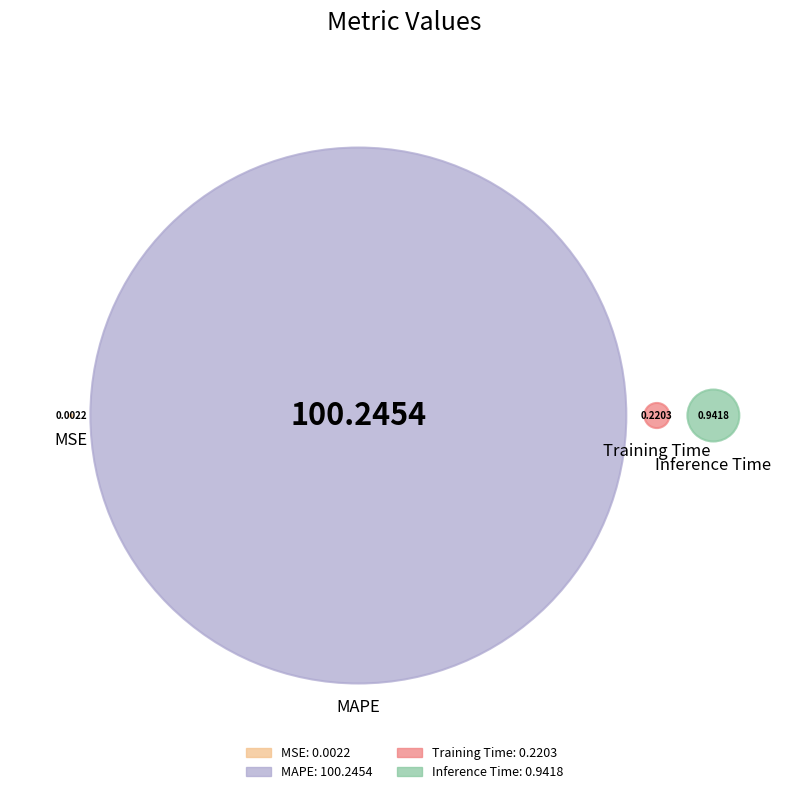

Do MAPE and Training Time together represent more than half of the pie?

Yes